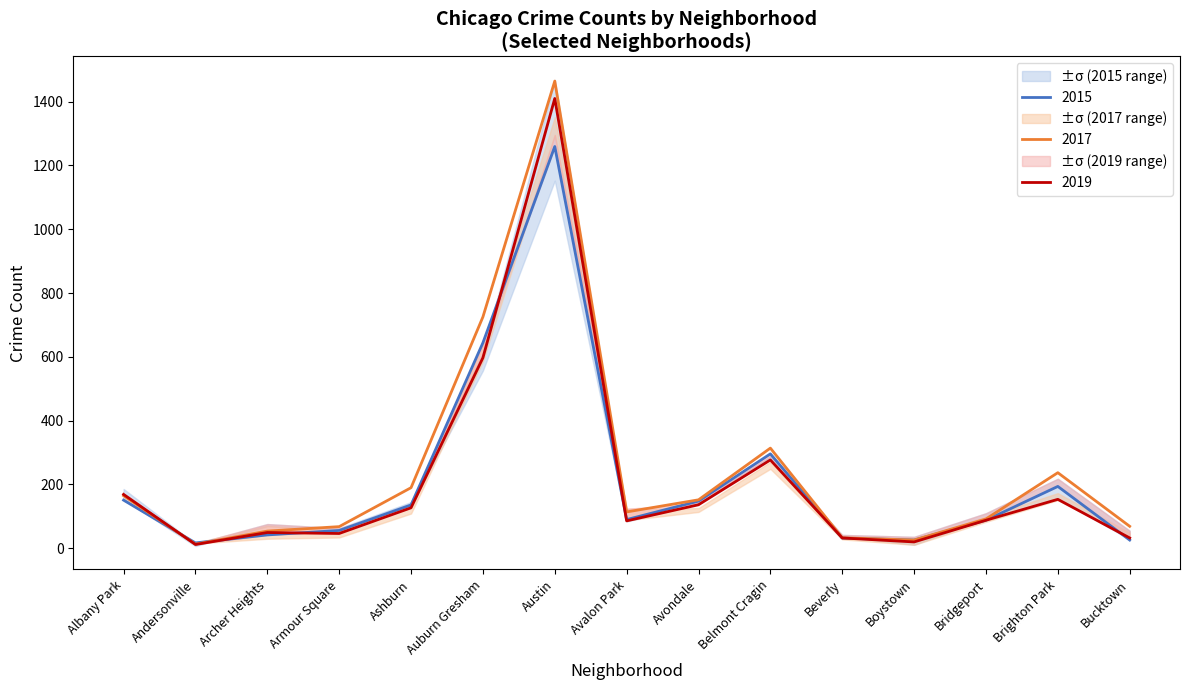

Where is the first local minimum for 2017?

Andersonville